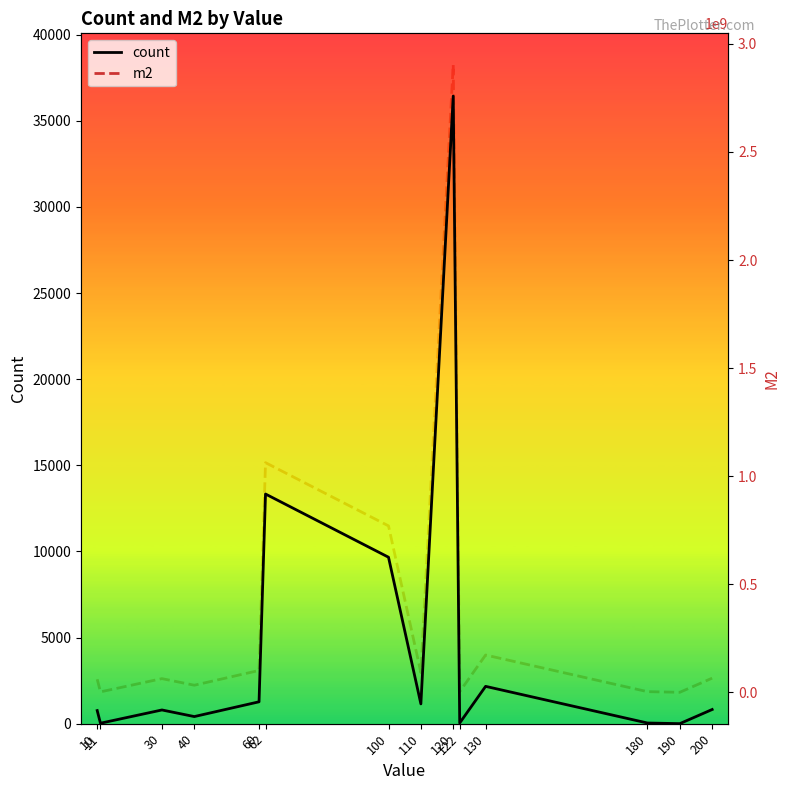

At which label does count first exceed 823?

60